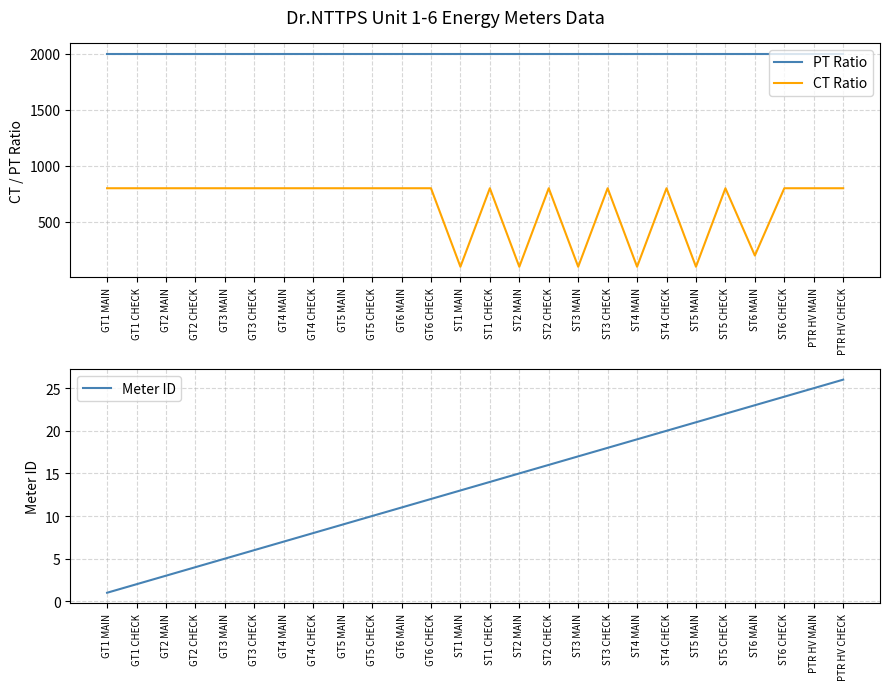

What is the average value of the Meter ID series?

14